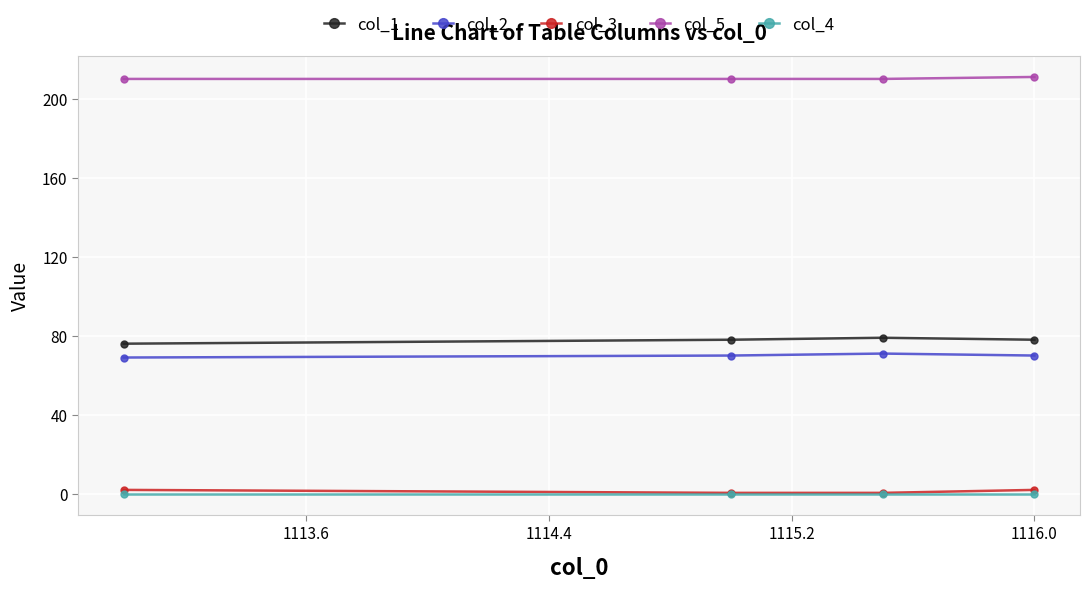

What is the maximum value shown in the chart?

211.0